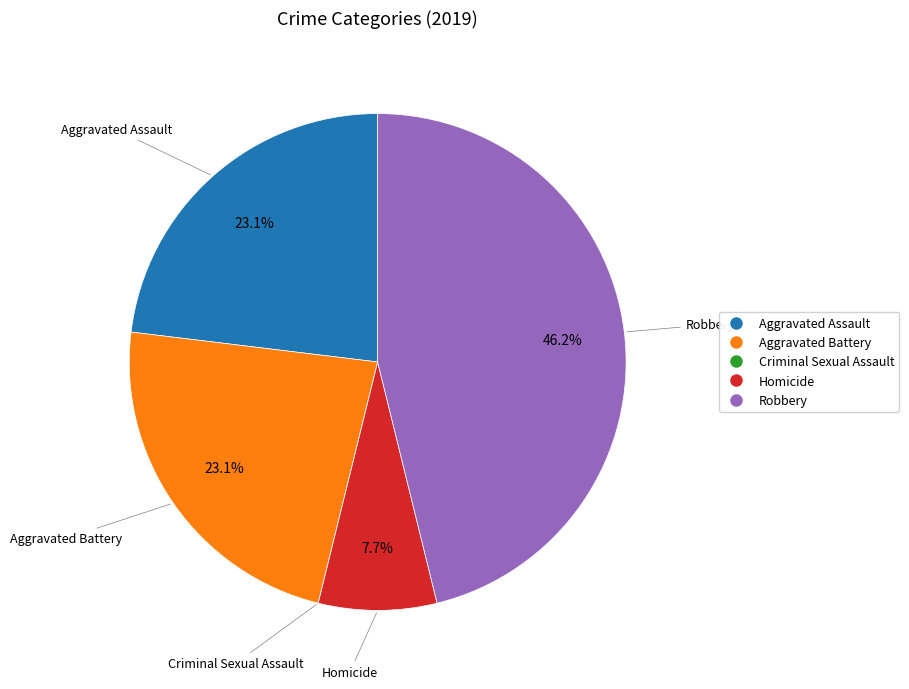

Does Aggravated Battery account for over 50% of the chart?

No